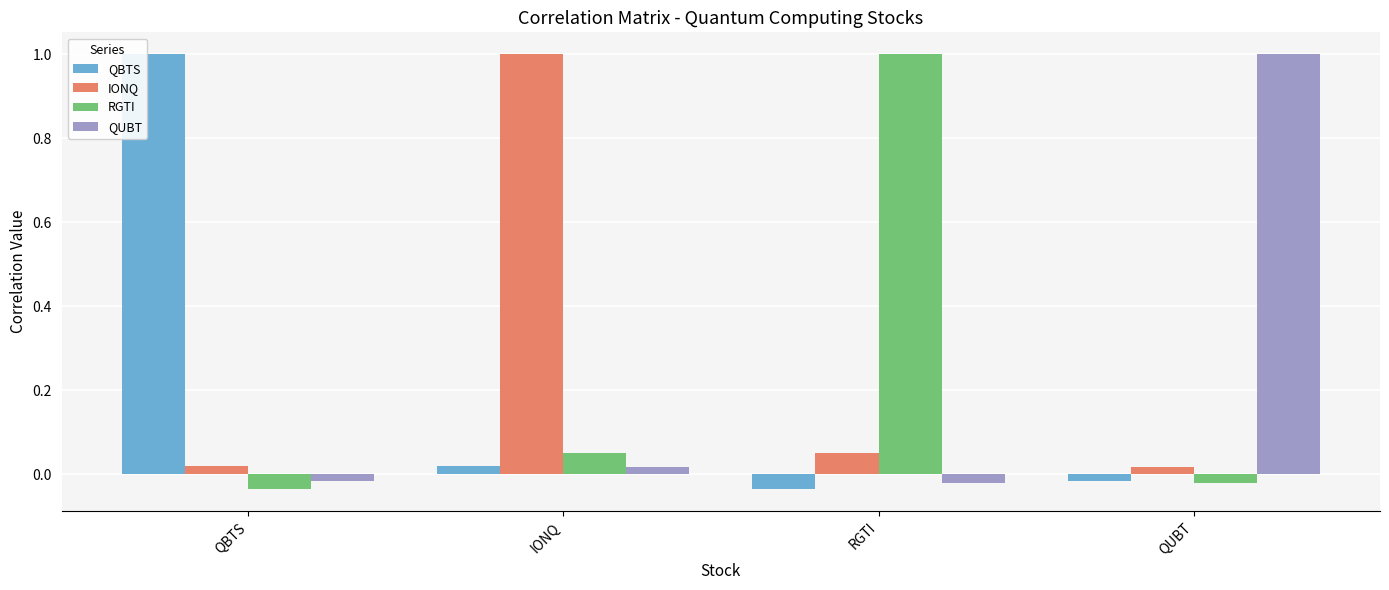

What is the label of the 3rd bar from the right?

IONQ